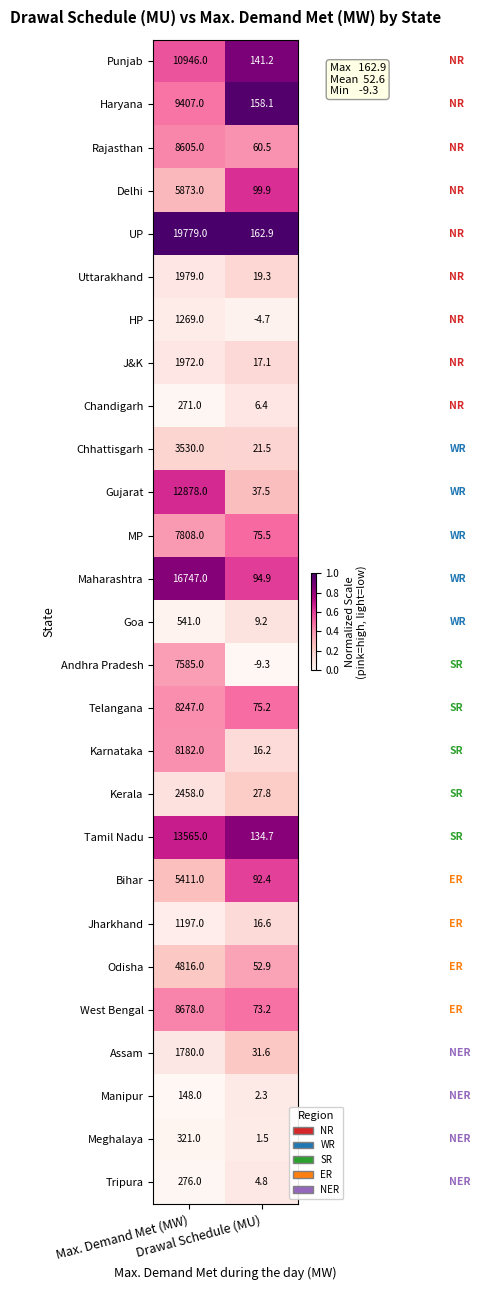

What is the average value of the Haryana series?

4782.6